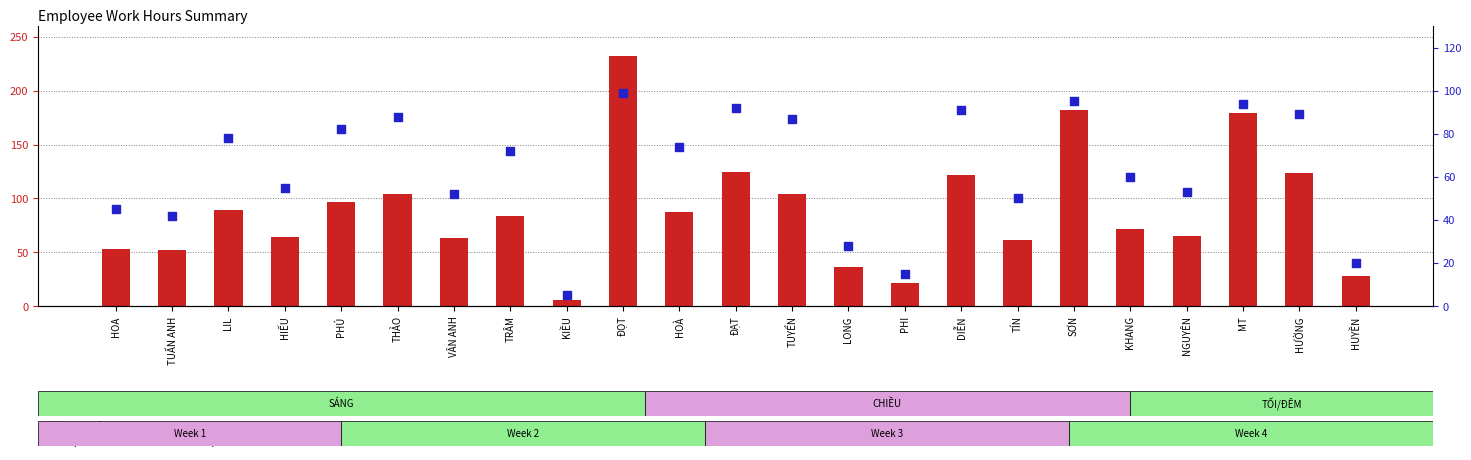

Which series contains the highest Y value?

transformed count